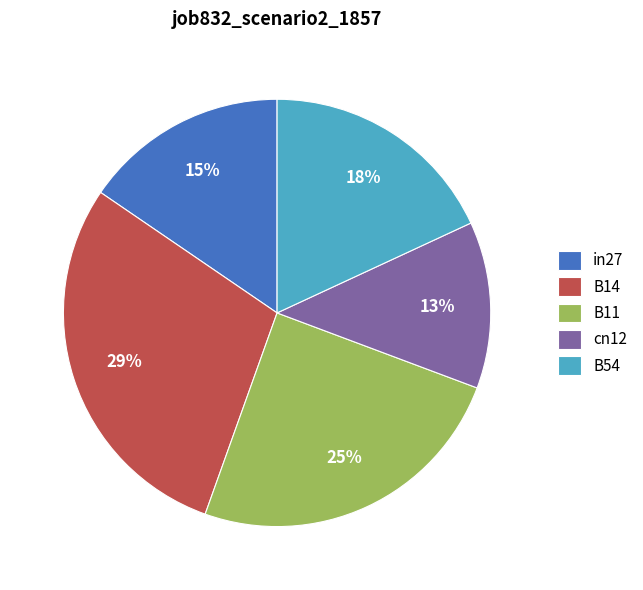

Which has a higher value, B14 or B11?

B14